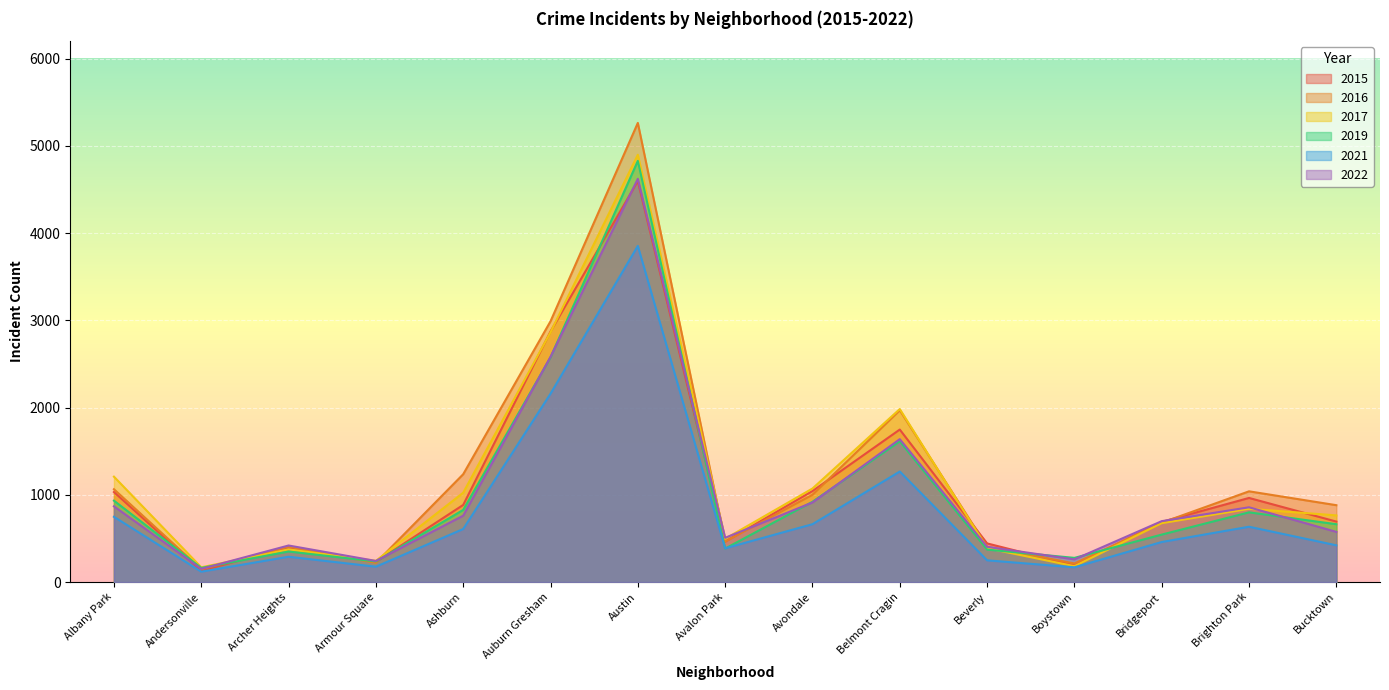

What is the greatest value displayed?

5263